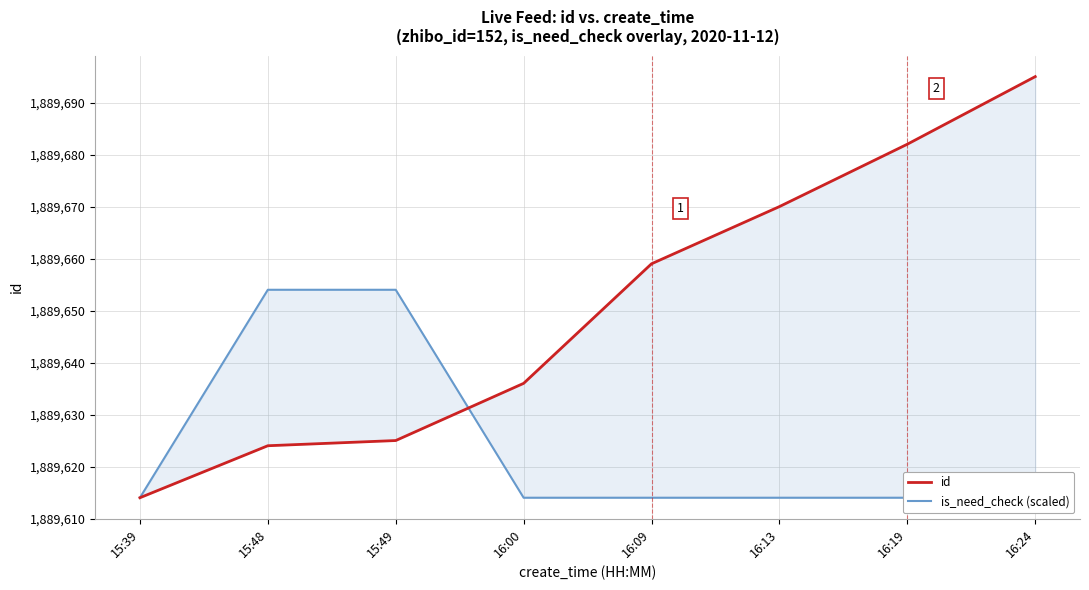

Which has a higher value, 15:48 or 16:09?

16:09